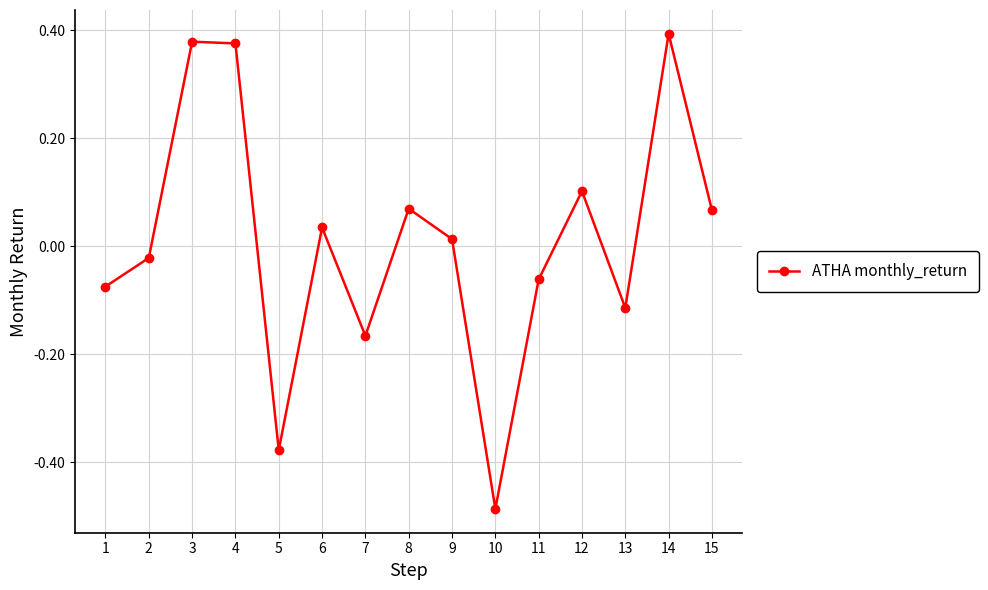

Which has a higher value, 14 or 5?

14